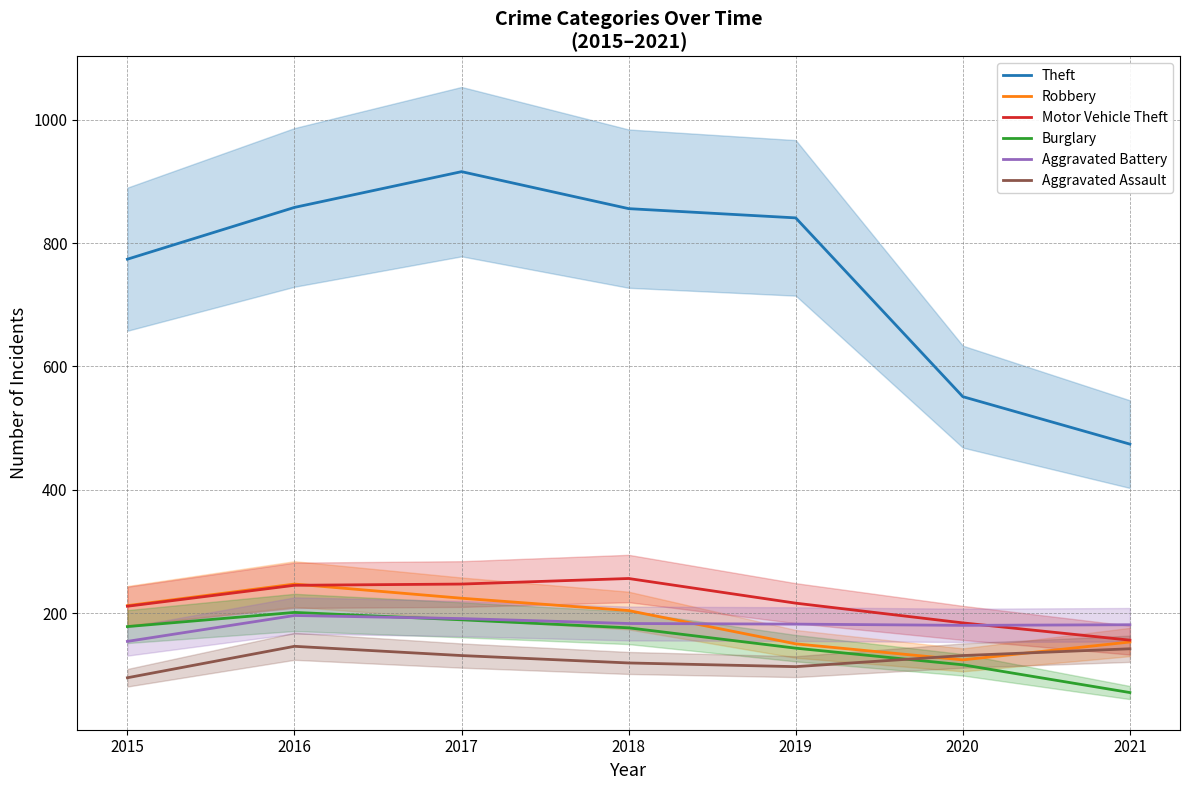

At how many categories does at least one series exceed 131?

7